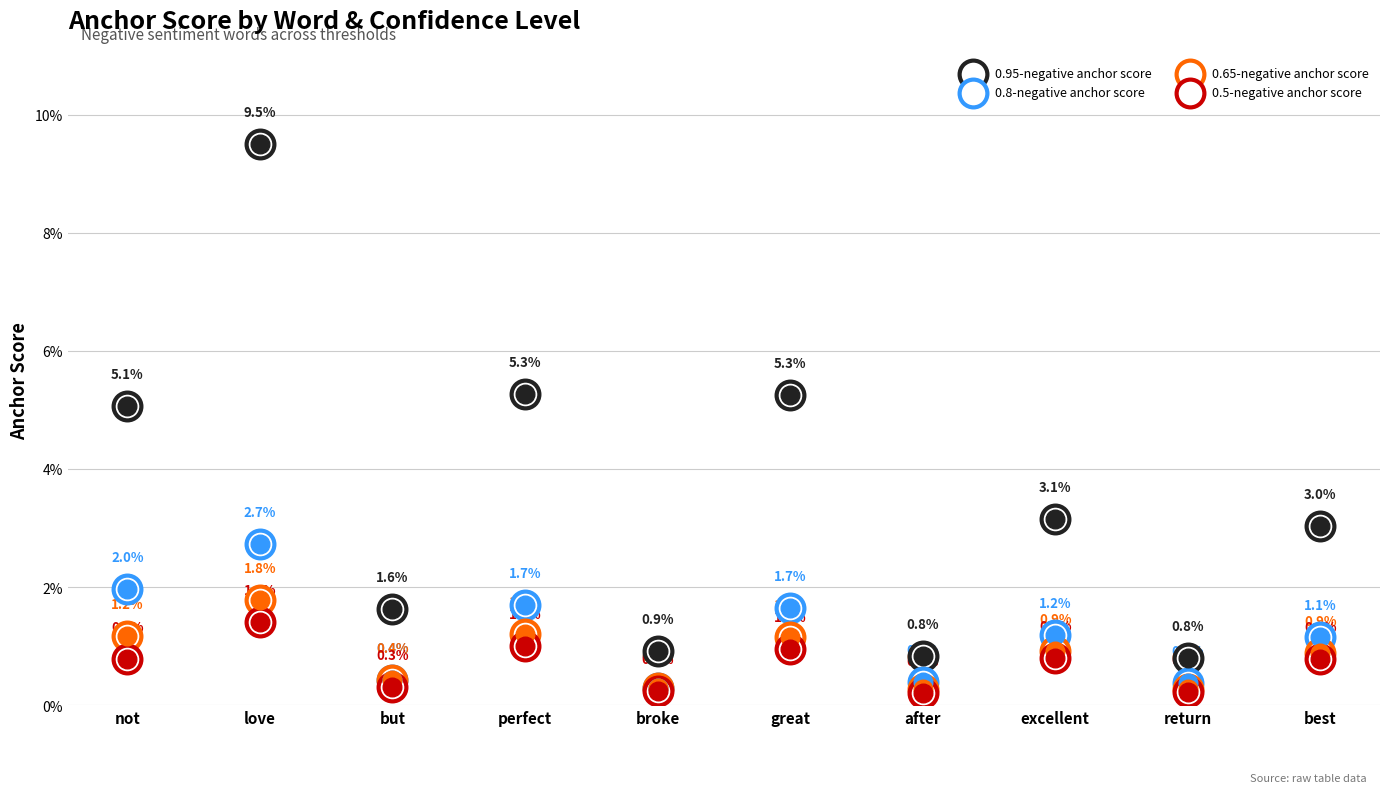

Which series has the largest Y range (max minus min)?

0.95-negative anchor score